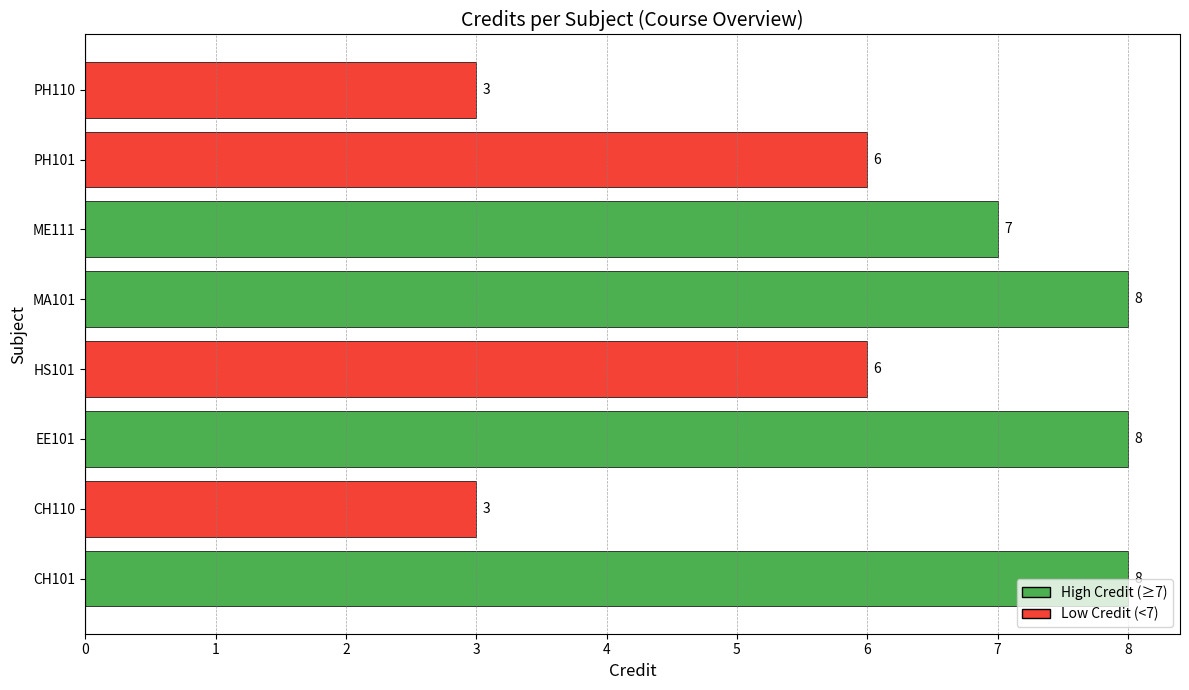

What is the average value?

6